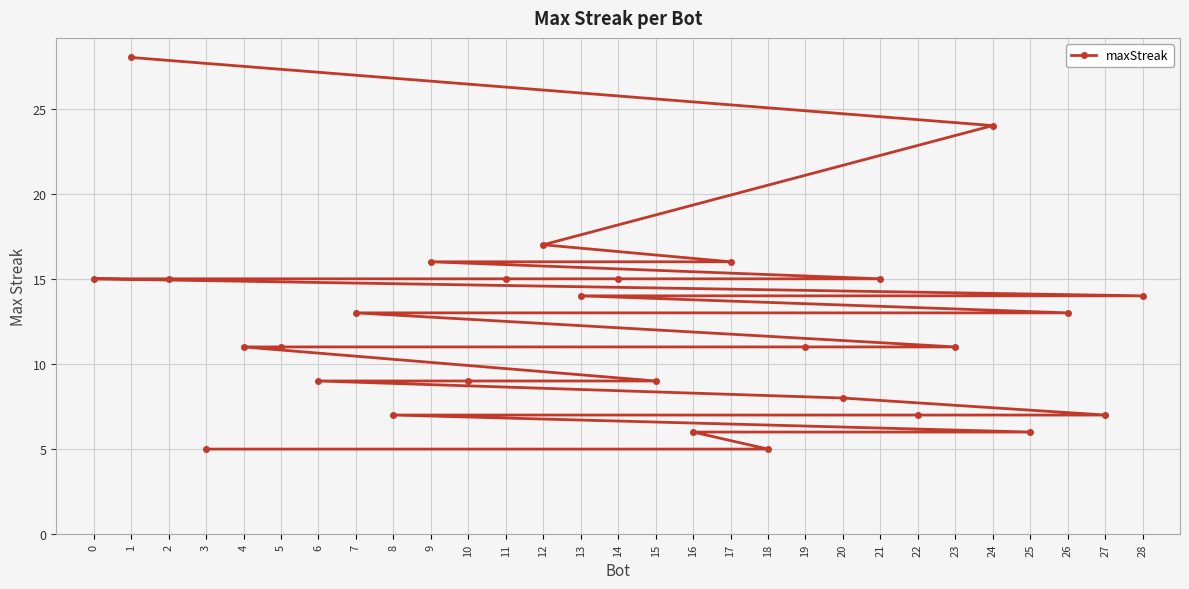

Rank the categories by value from highest to lowest.

1, 24, 12, 17, 9, 21, 14, 11, 2, 0, 28, 13, 26, 7, 23, 19, 5, 4, 15, 10, 6, 20, 27, 22, 8, 25, 16, 18, 3